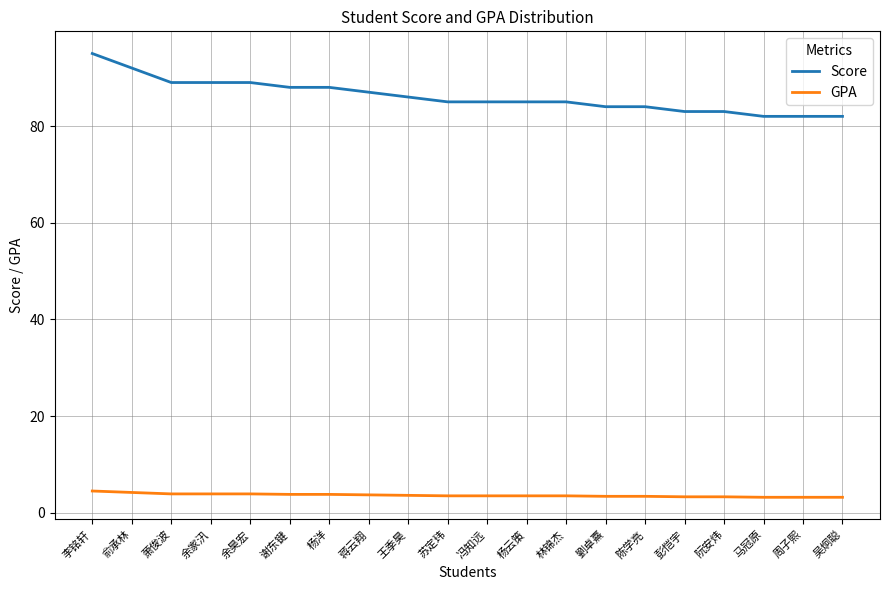

What position from the left is 余家汛?

4